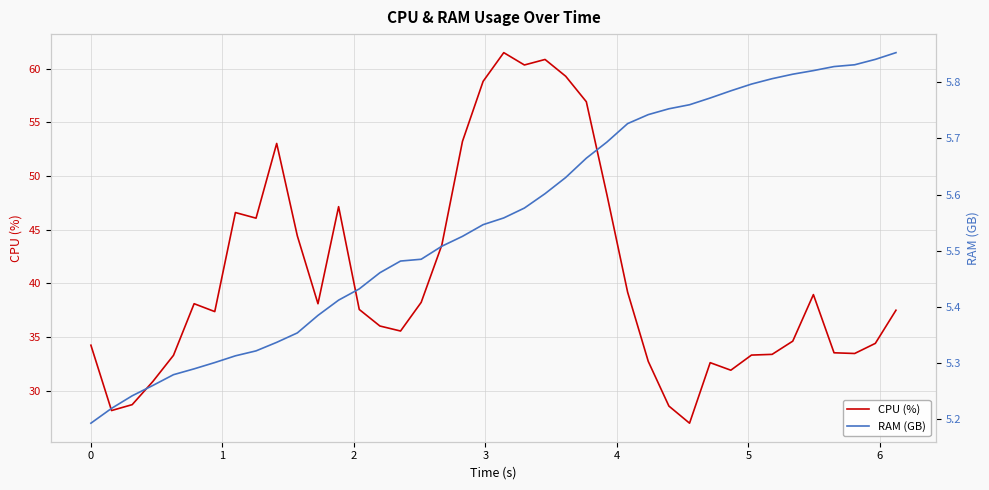

What is the minimum value for CPU (%)?

27.0